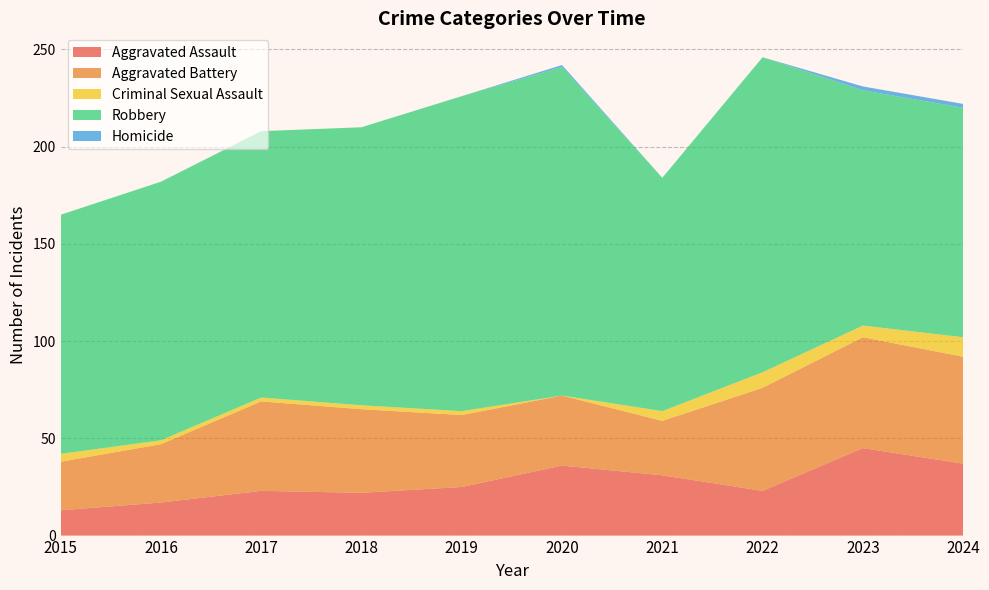

Reading right to left, transcribe all the data shown in this chart.

Aggravated Assault: 37	45	23	31	36	25	22	23	17	13
Aggravated Battery: 55	57	53	28	36	37	43	46	30	25
Criminal Sexual Assault: 10	6	8	5	0	2	2	2	2	4
Robbery: 118	121	162	120	169	162	143	137	133	123
Homicide: 2	2	0	0	1	0	0	0	0	0